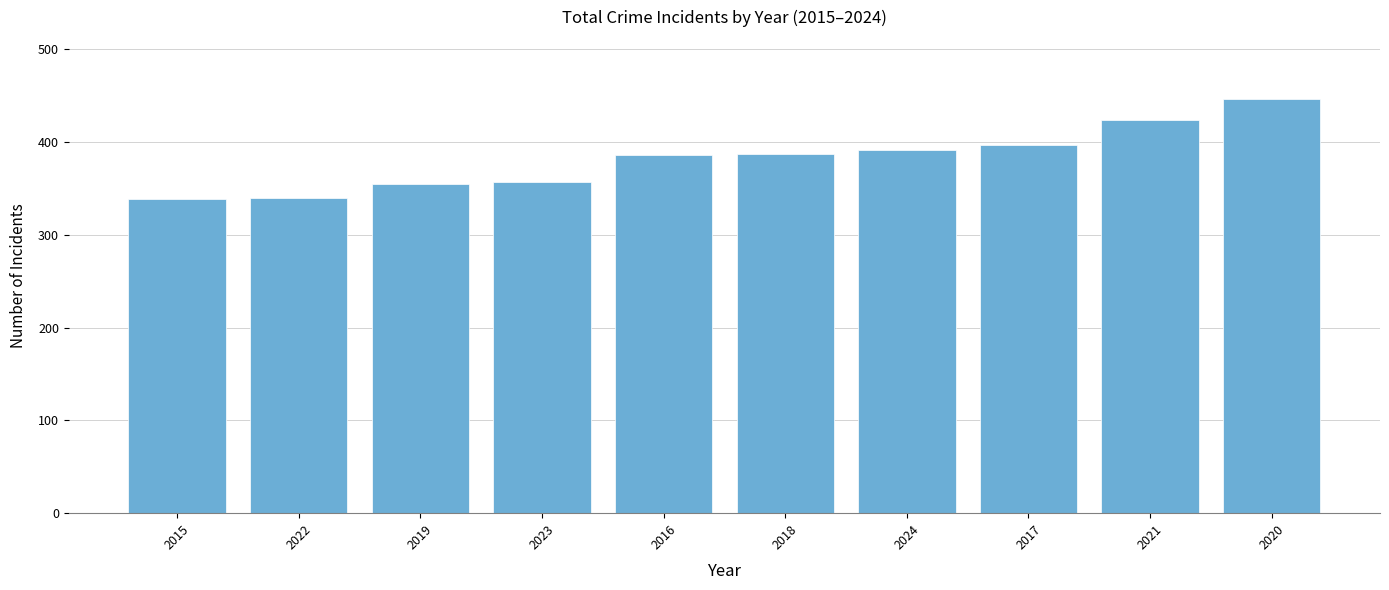

What is the value of the 10th bar from the left?

446